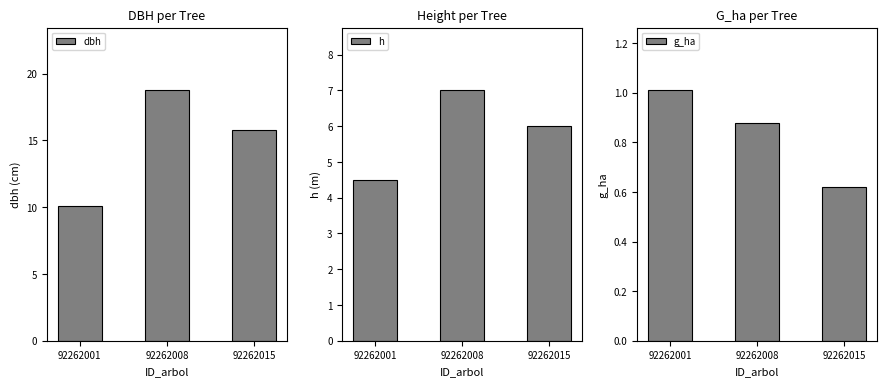

Reading left to right, extract all data points from this chart.

dbh: 10.1	18.8	15.8
h: 4.5	7.0	6.0
g_ha: 1.0	0.9	0.6